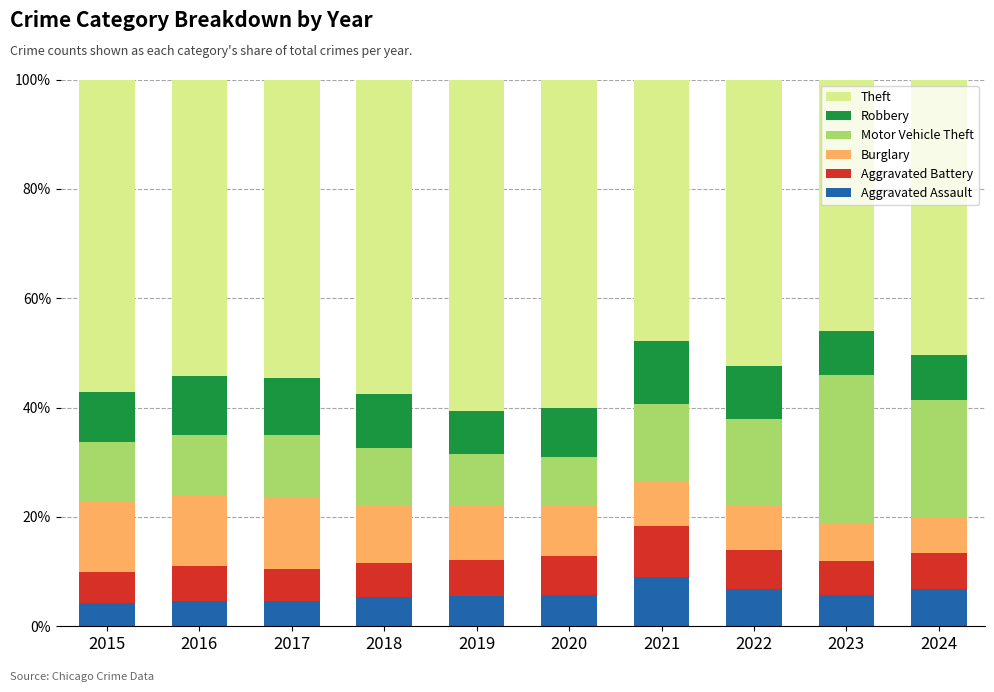

What is the total value across all series at 2021?

100.0